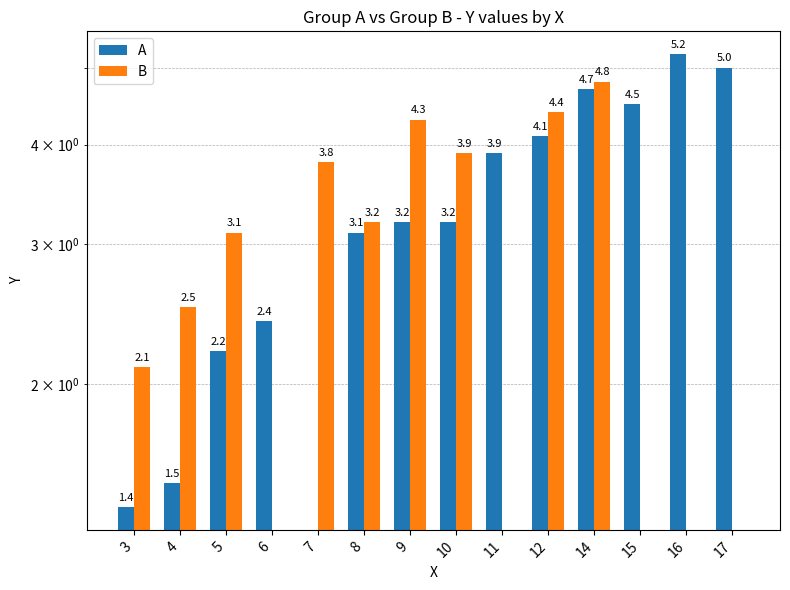

Rank the series by their maximum value, from highest to lowest.

A, B